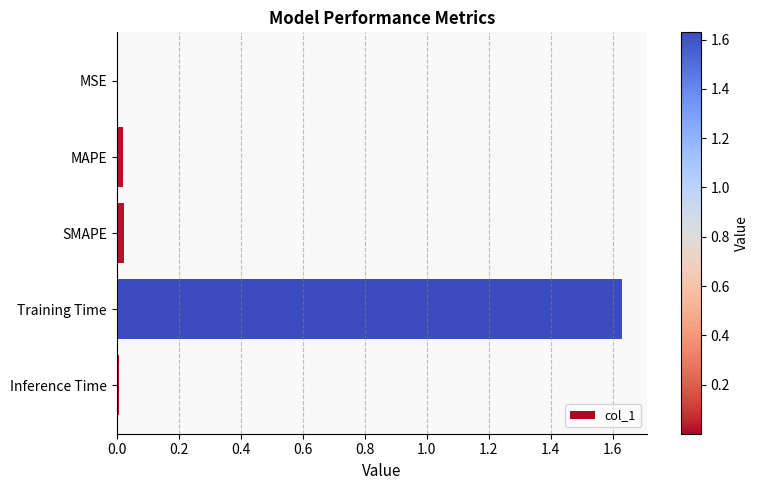

At which category does the chart reach its peak across all series?

Training Time